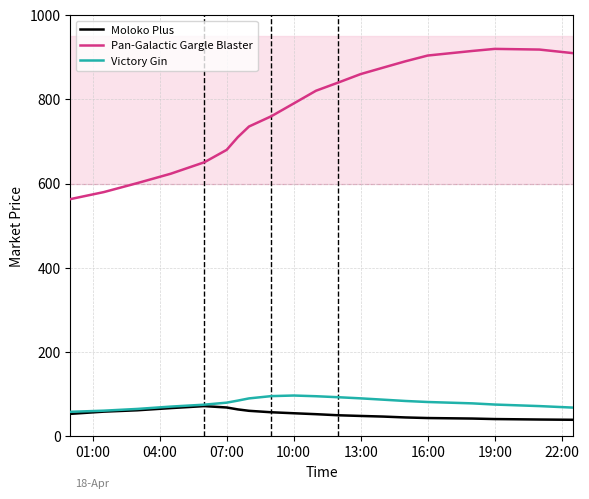

What is the sum of all Moloko Plus values?

1071.9